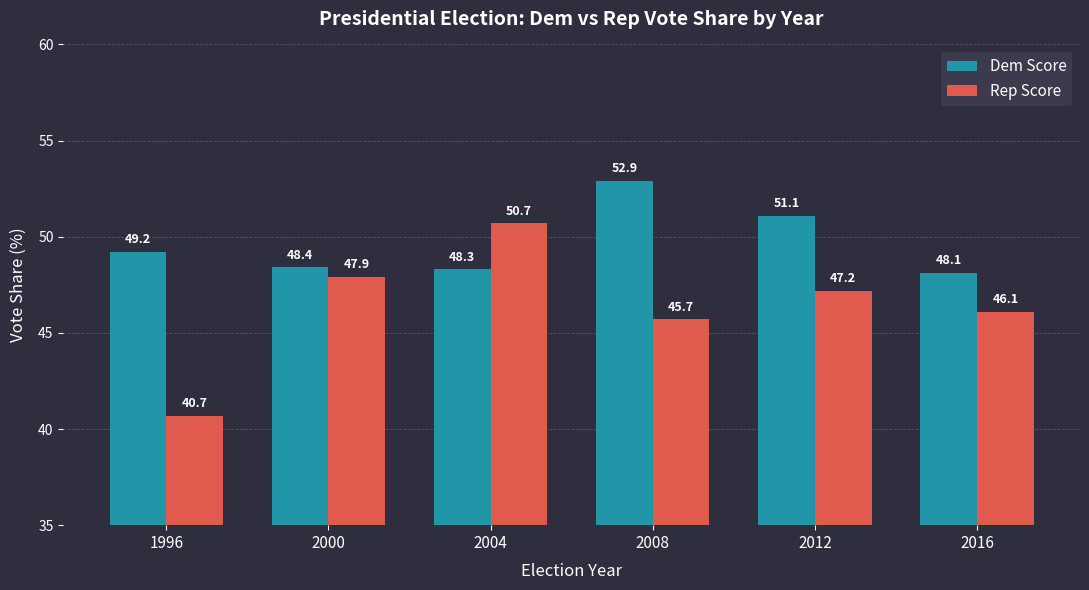

List the series in order of their peak value, lowest first.

Rep Score, Dem Score